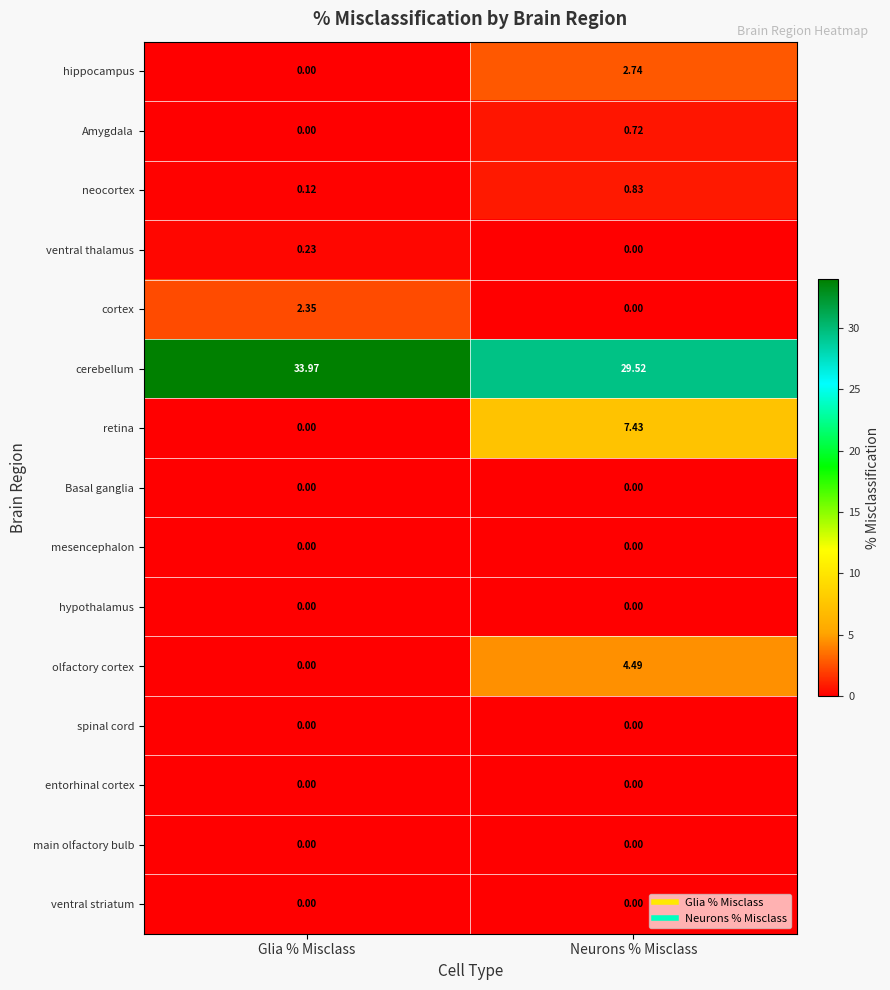

Which category has the lowest value in the cerebellum series?

Neurons % Misclass